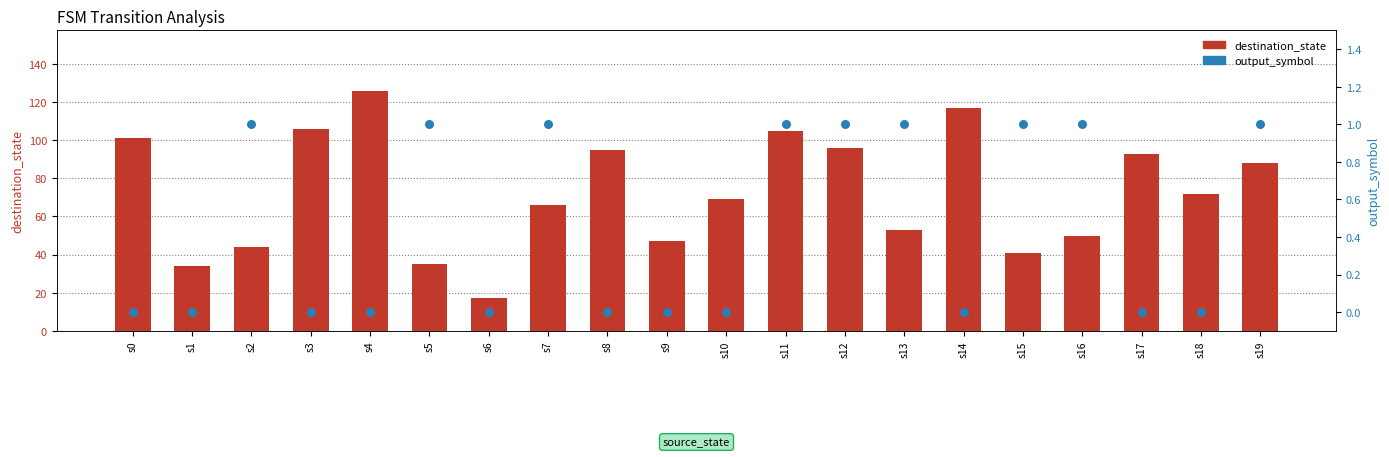

What is the total value across all series at s1?

34